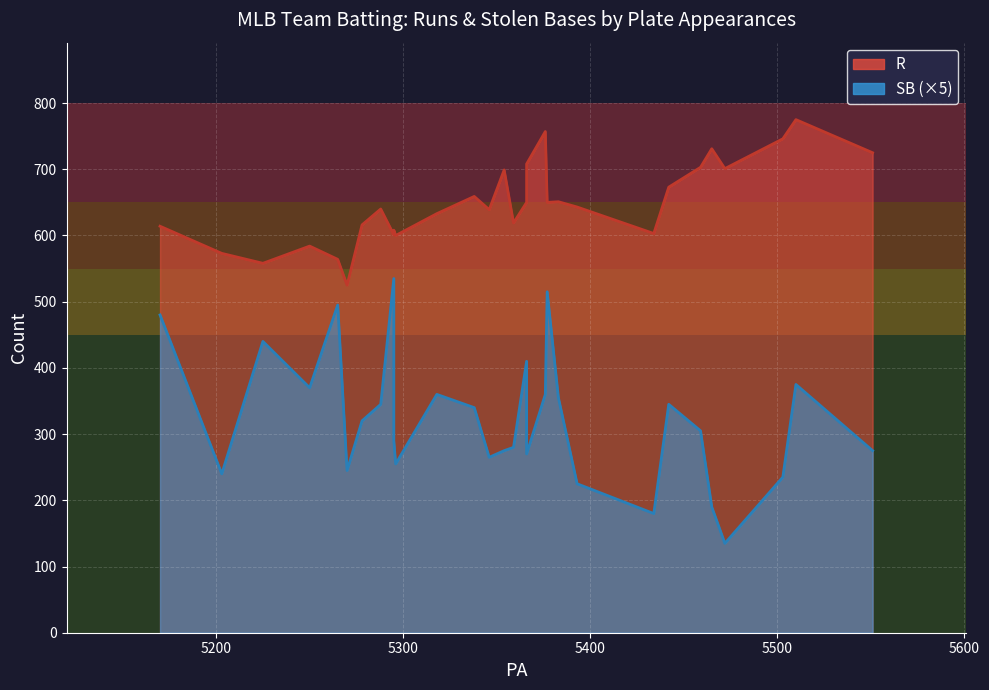

What is the maximum value shown in the chart?

775